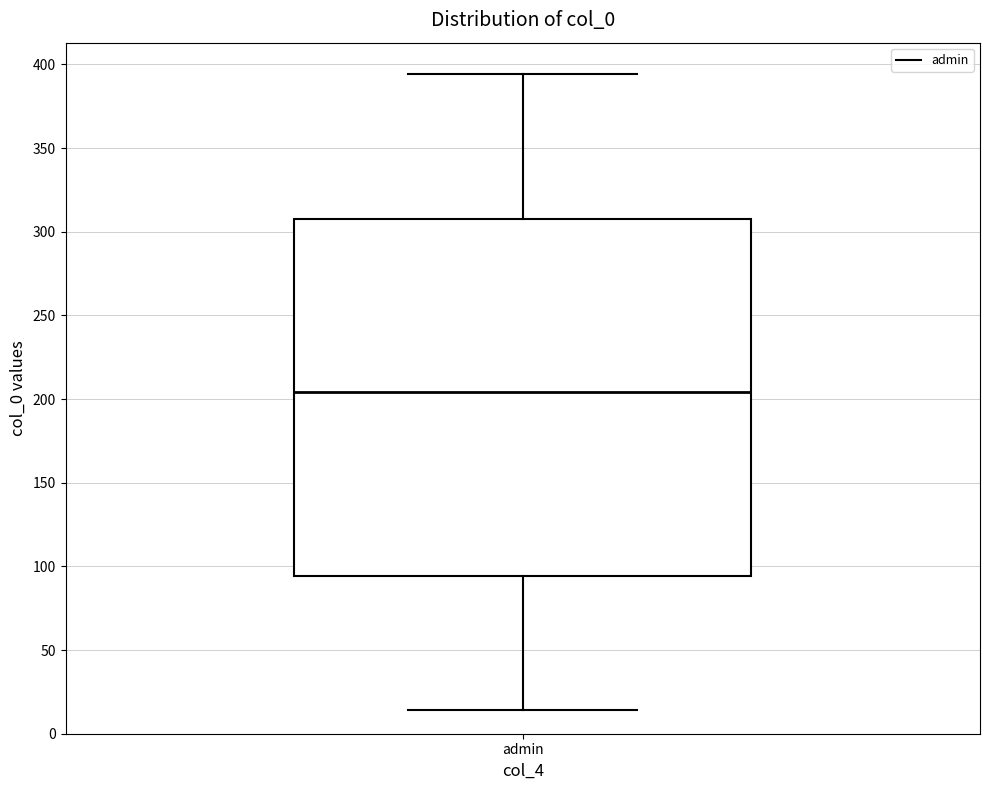

Read this box plot against the y-axis: the position of the median line, the range covered by the box, and the ends of both whiskers. The values are not printed on the chart, so give them approximately, as read against the axis.

median 205, box 95 to 310, whiskers 15 to 395